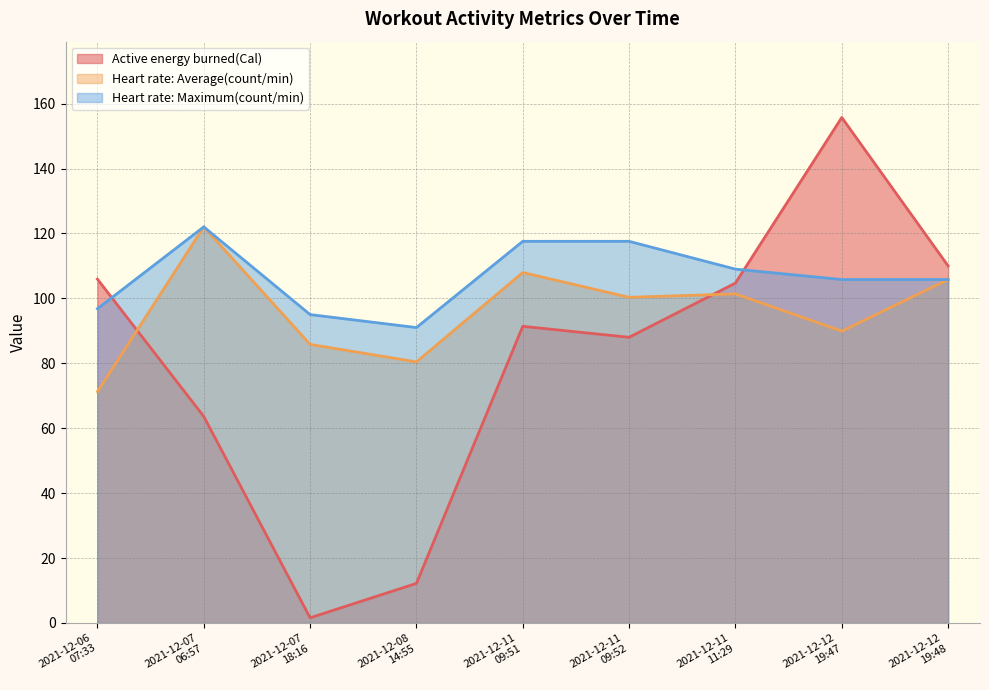

In Heart rate: Average(count/min), how many points are lower than both neighbors (excluding endpoints)?

3